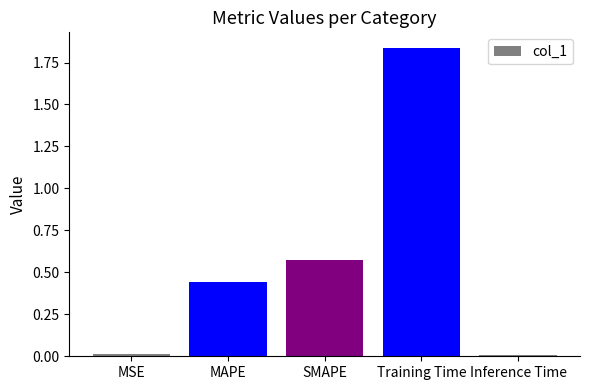

What is the sum of the values at Inference Time and MAPE?

0.5